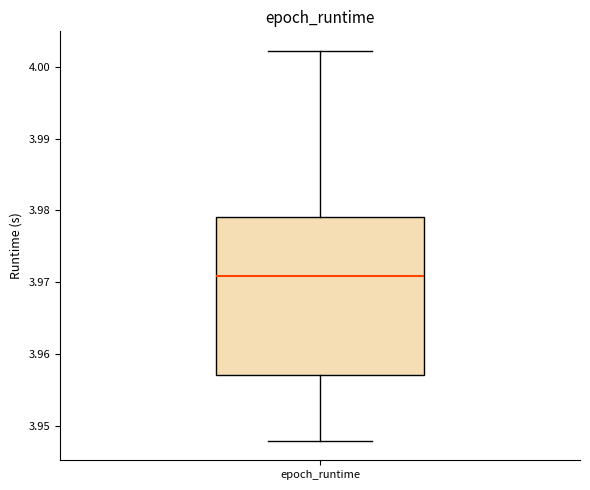

Read this box plot against the y-axis: the position of the median line, the range covered by the box, and the ends of both whiskers. The values are not printed on the chart, so give them approximately, as read against the axis.

median 3.971, box 3.957 to 3.979, whiskers 3.948 to 4.002